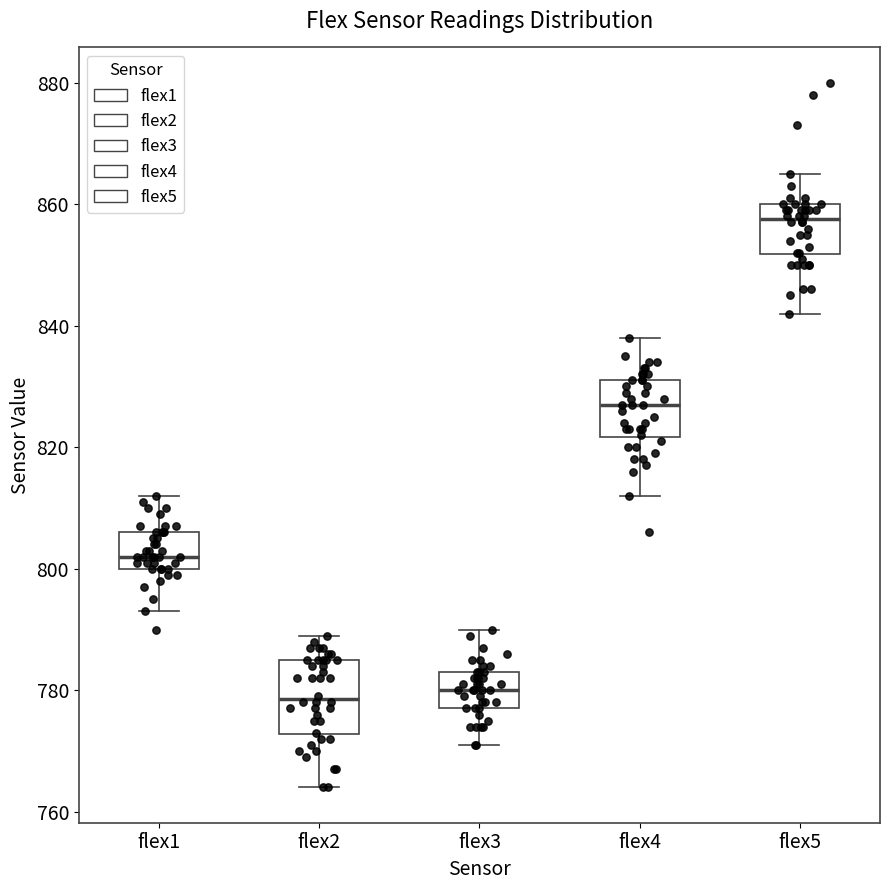

Reading left to right, read every box against the y-axis: the position of its median line, the range the box covers, and the ends of its whiskers. The values are not printed on the chart, so give them approximately, as read against the axis.

flex1: median 802, box 800 to 806, whiskers 794 to 812
flex2: median 778, box 772 to 786, whiskers 764 to 790
flex3: median 780, box 778 to 784, whiskers 772 to 790
flex4: median 828, box 822 to 832, whiskers 812 to 838
flex5: median 858, box 852 to 860, whiskers 842 to 866